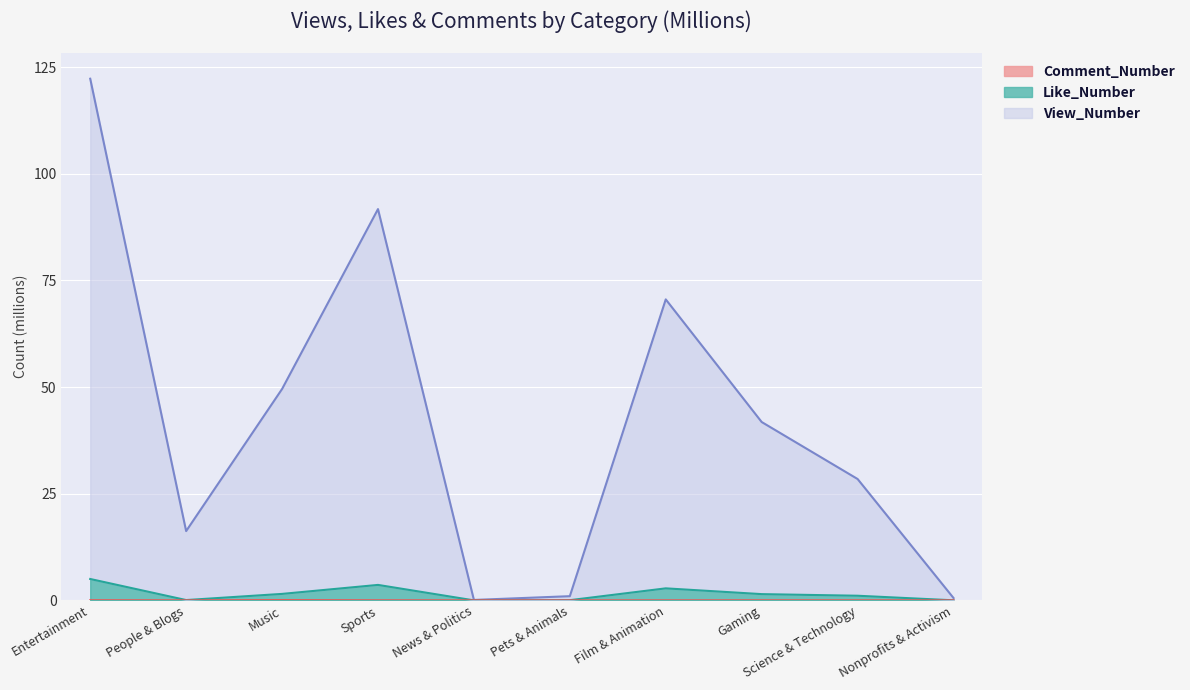

How many data points in Like_Number are above 1?

6